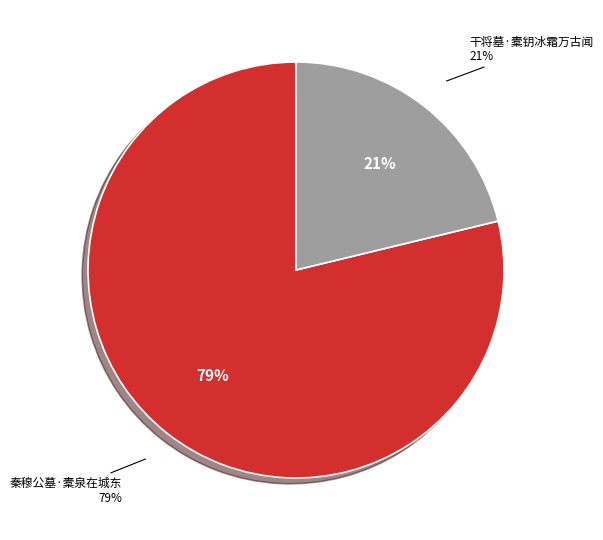

To the nearest percent, what portion does 干将墓·橐钥冰霜万古闻 represent?

21%